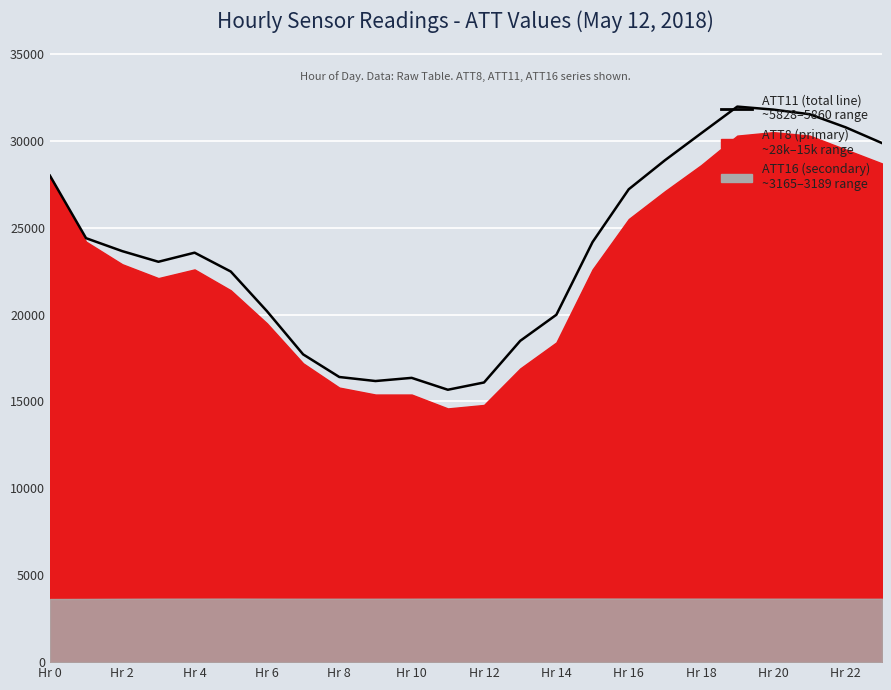

The value at 21 is 50996.5. True or false?

False